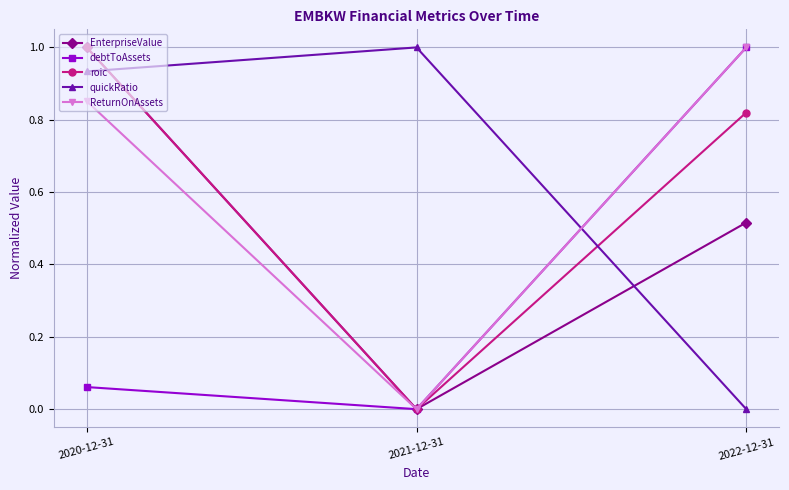

What position from the right is 2022-12-31?

1